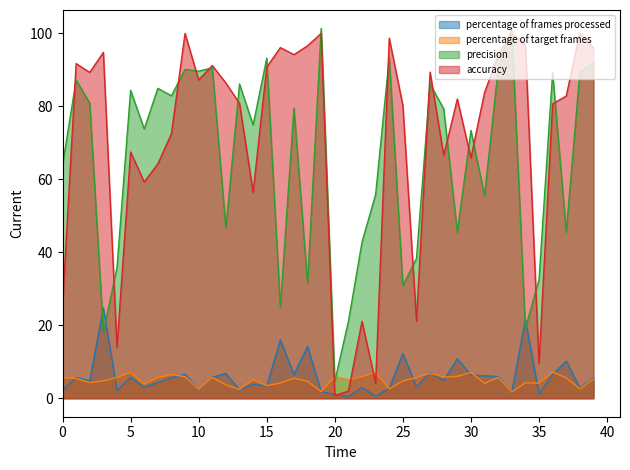

Between 1 and 19, which series saw the biggest shift?

precision